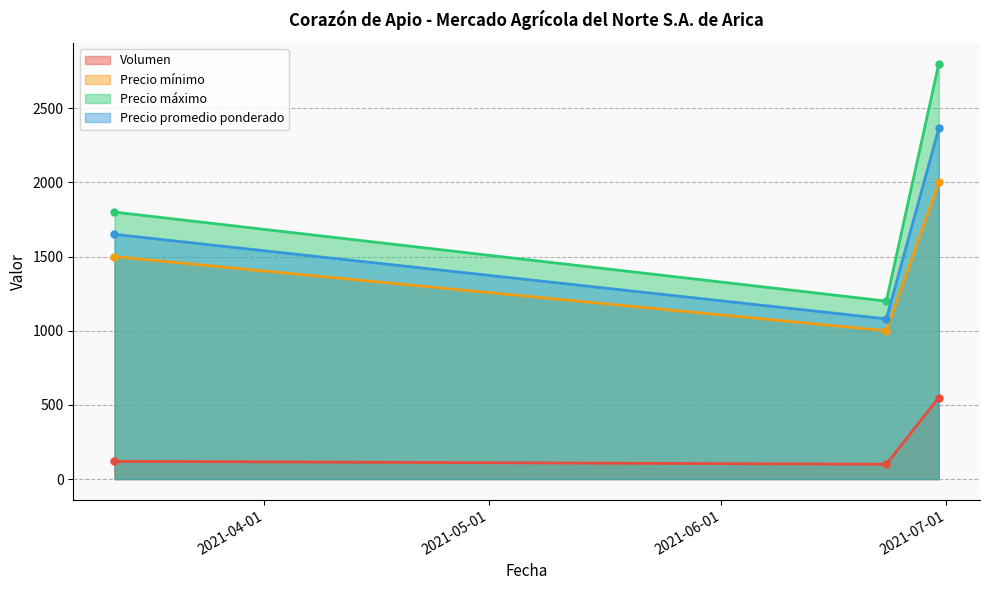

How many values in the Precio mínimo series are below 1500?

1